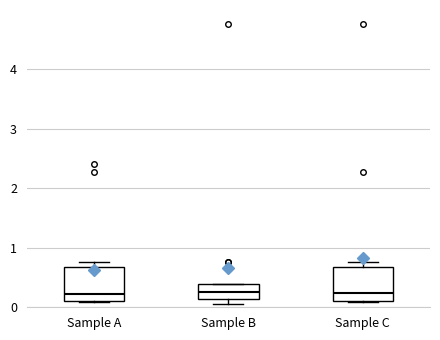

Reading left to right, transcribe this box plot: for each box, give where its median line is, the range the box spans, and where its two whiskers end, as read against the y-axis. The values are not printed on the chart, so give them approximately, as read against the axis.

Sample A: median 0.2, box 0.1 to 0.7, whiskers 0.1 (just below the box's lower edge) to 0.8
Sample B: median 0.3, box 0.1 to 0.4, whiskers 0.1 (just below the box's lower edge) to 0.4
Sample C: median 0.2, box 0.1 to 0.7, whiskers 0.1 (just below the box's lower edge) to 0.8